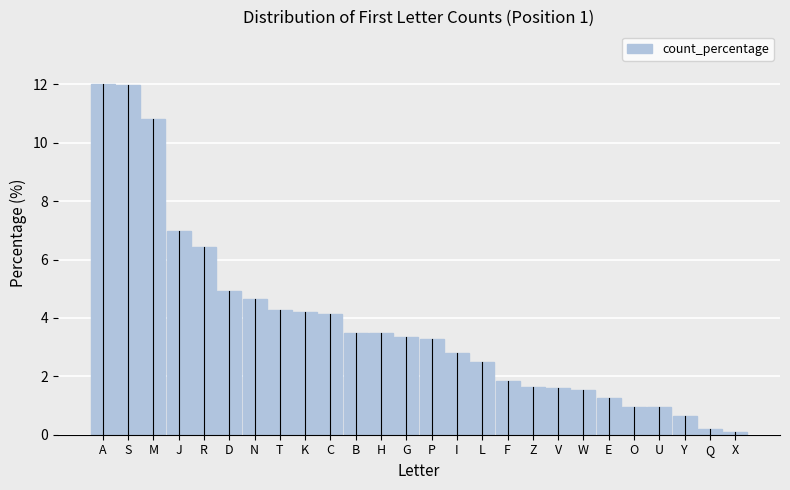

What is the sum of all values?

100.0